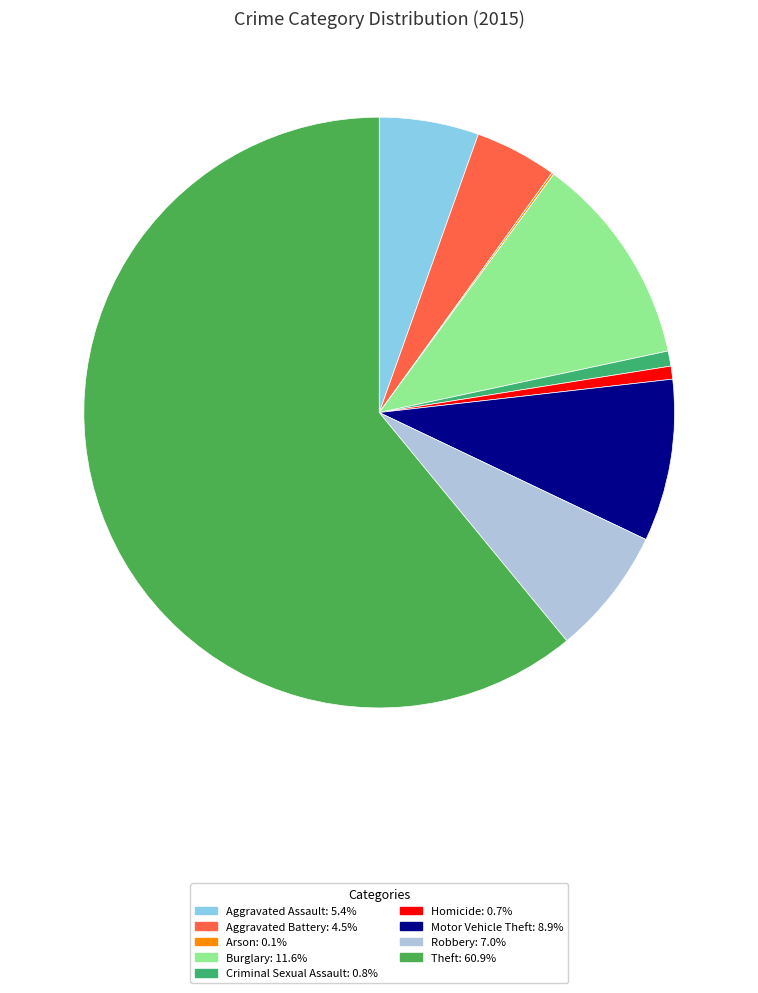

The Robbery slice represents 13% of the pie. True or false?

False